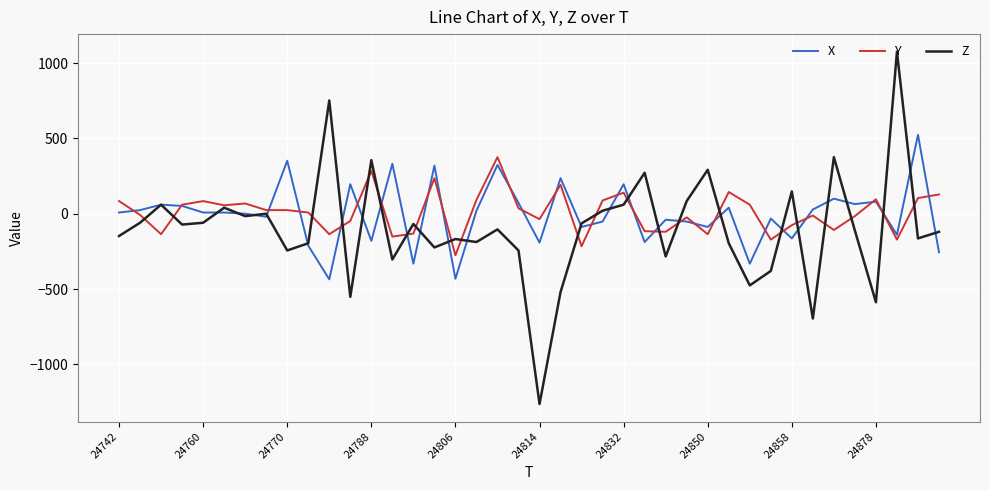

Rank the series by their maximum value, from lowest to highest.

Y, X, Z